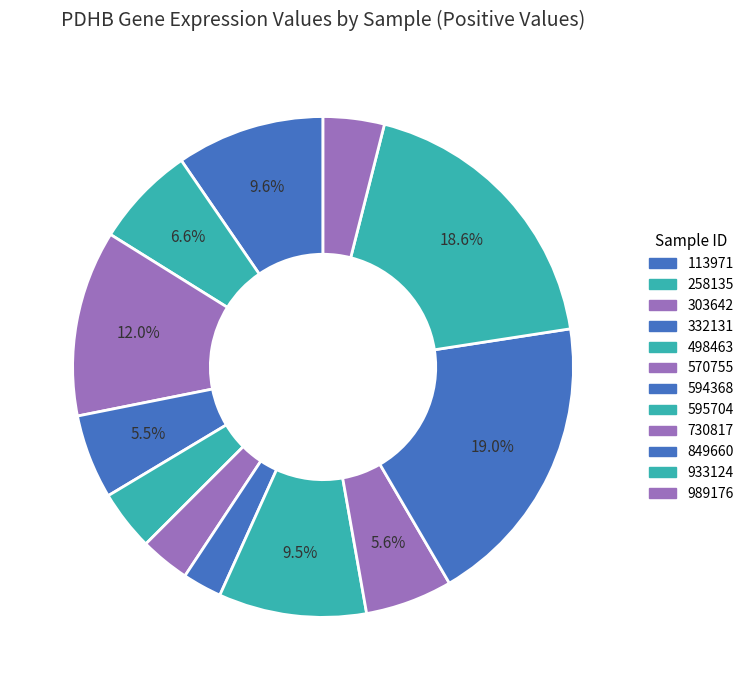

Count the number of slices in the pie.

12